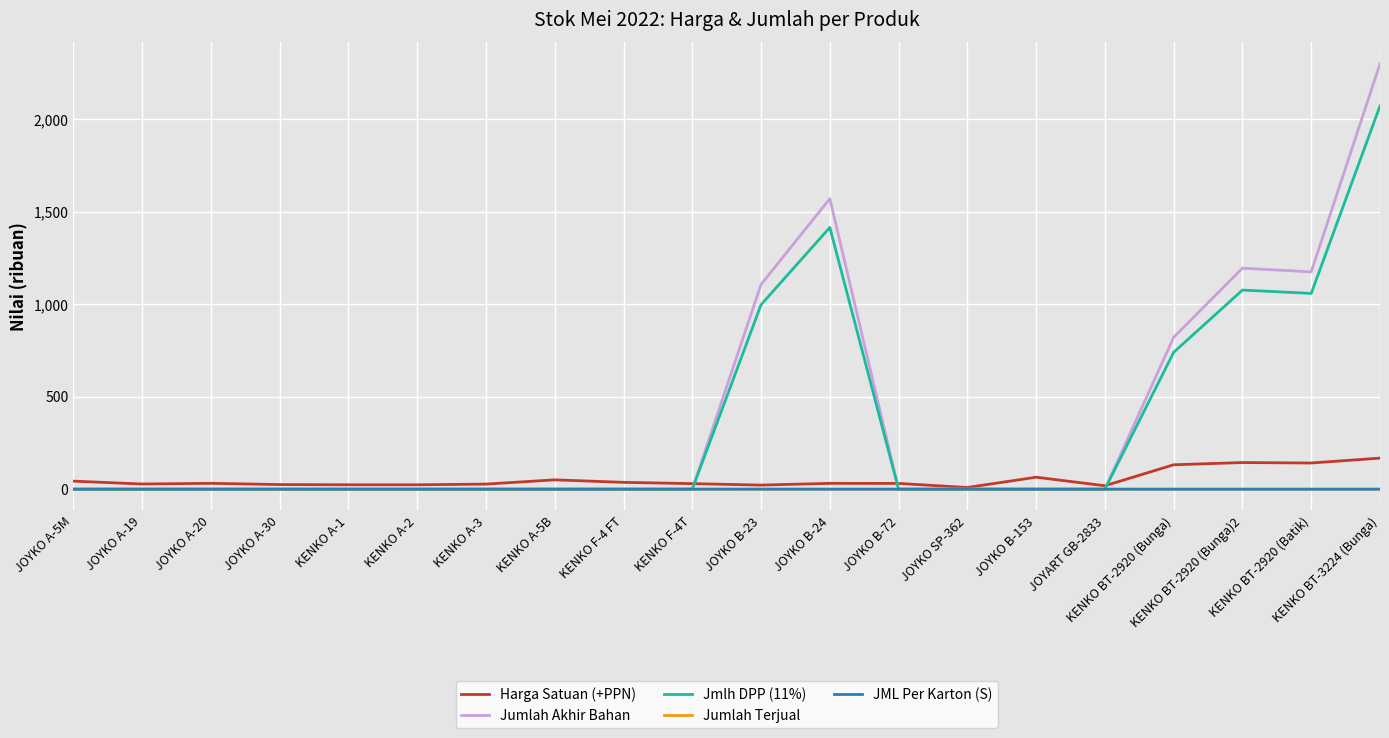

What is the difference between the highest and lowest values at KENKO A-2?

23.8